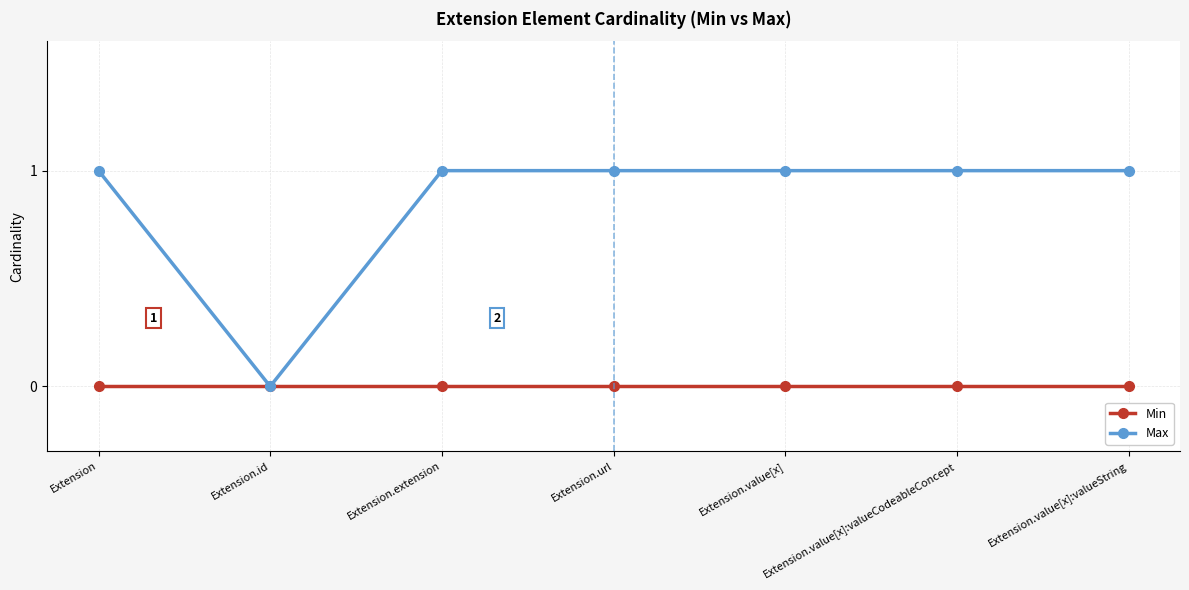

How many values in Max are above zero?

6